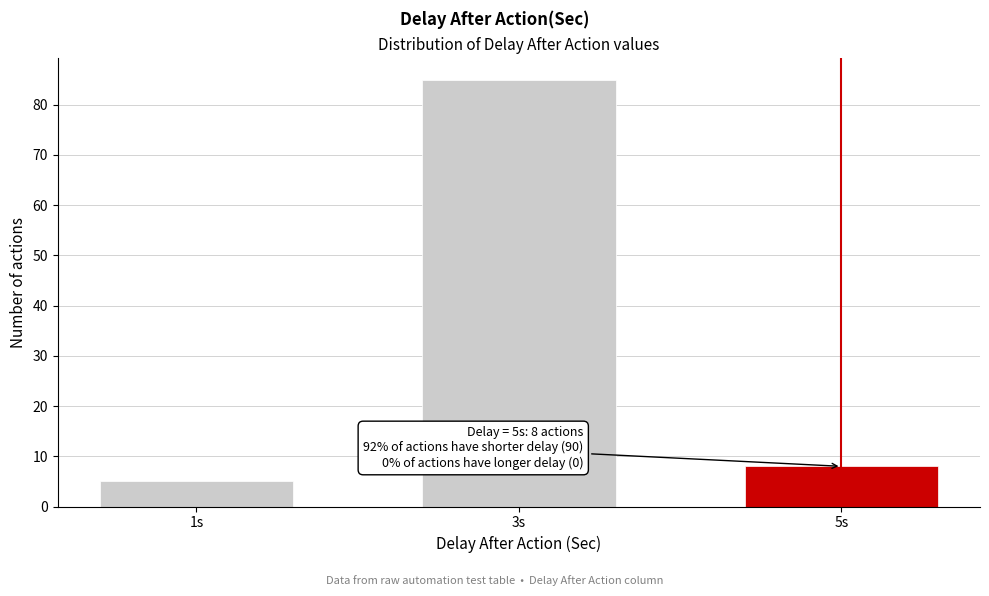

Reading left to right, list all the values displayed in this chart.

1s=5	3s=85	5s=8